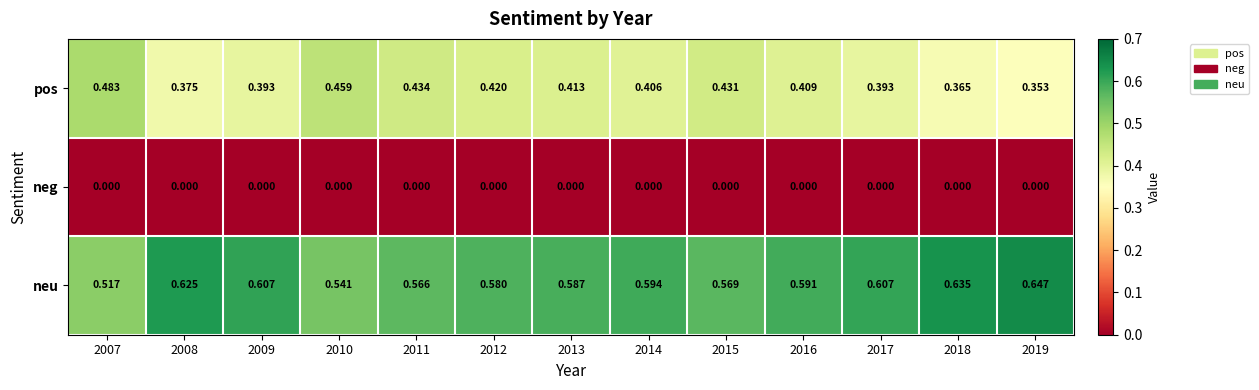

Rank the series by their average value, from highest to lowest.

neu, pos, neg